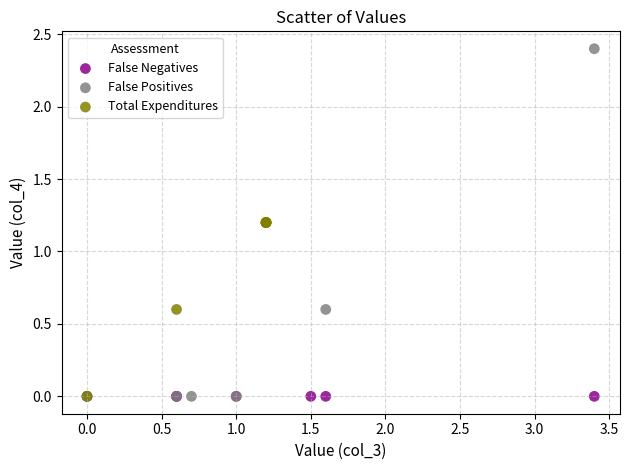

What are all the series names shown in the legend?

False Negatives, False Positives, Total Expenditures